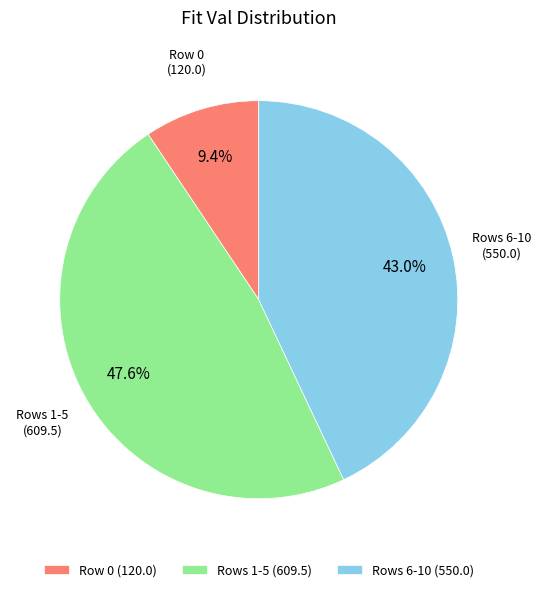

Rank the categories by value from lowest to highest.

Row 0 (120.0), Rows 6-10 (550.0), Rows 1-5 (609.5)